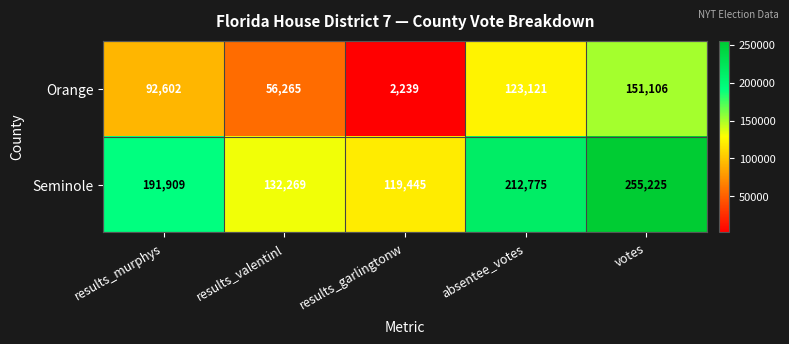

Reading left to right, list all the values displayed in this chart.

Orange: 92602	56265	2239	123121	151106
Seminole: 191909	132269	119445	212775	255225